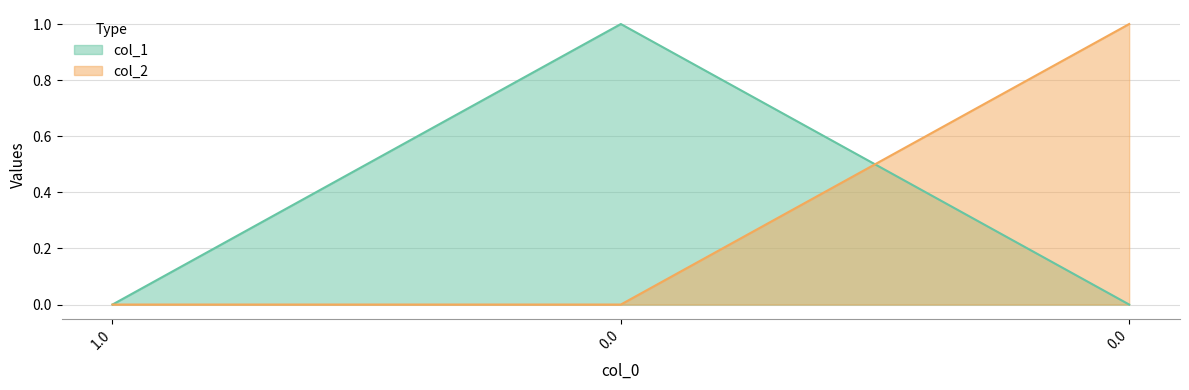

Is the value of col_2 at 0.0 greater than the value of col_1 at 0.0?

No